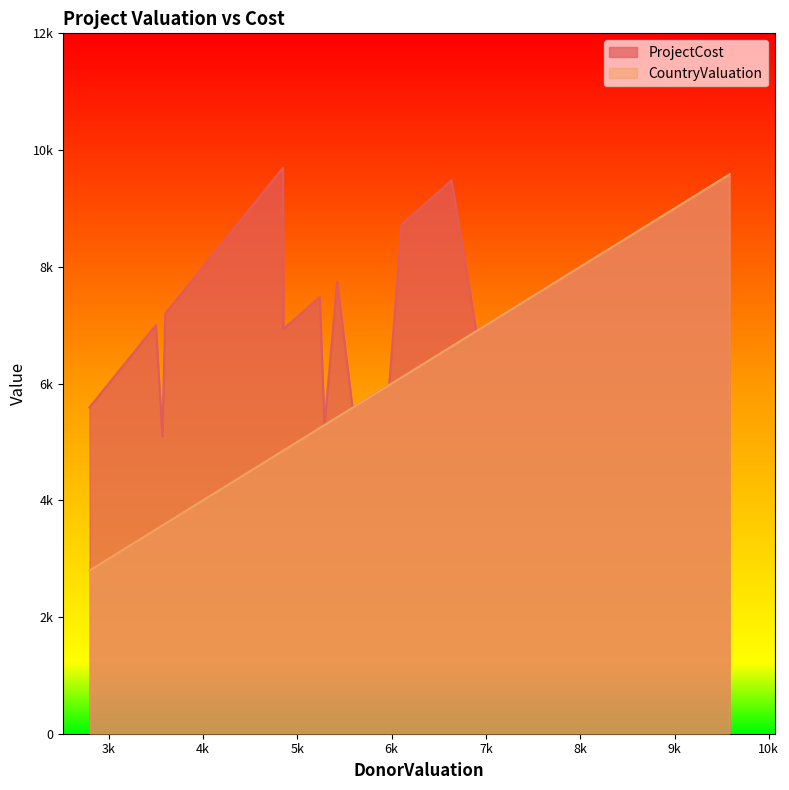

What is the greatest value displayed?

9697